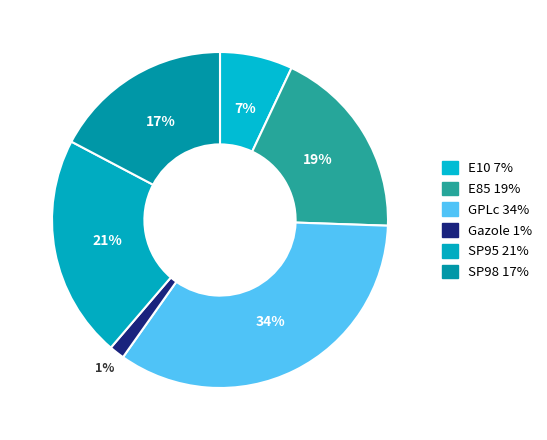

To the nearest percent, what is the difference between the largest and smallest slice percentages?

33%